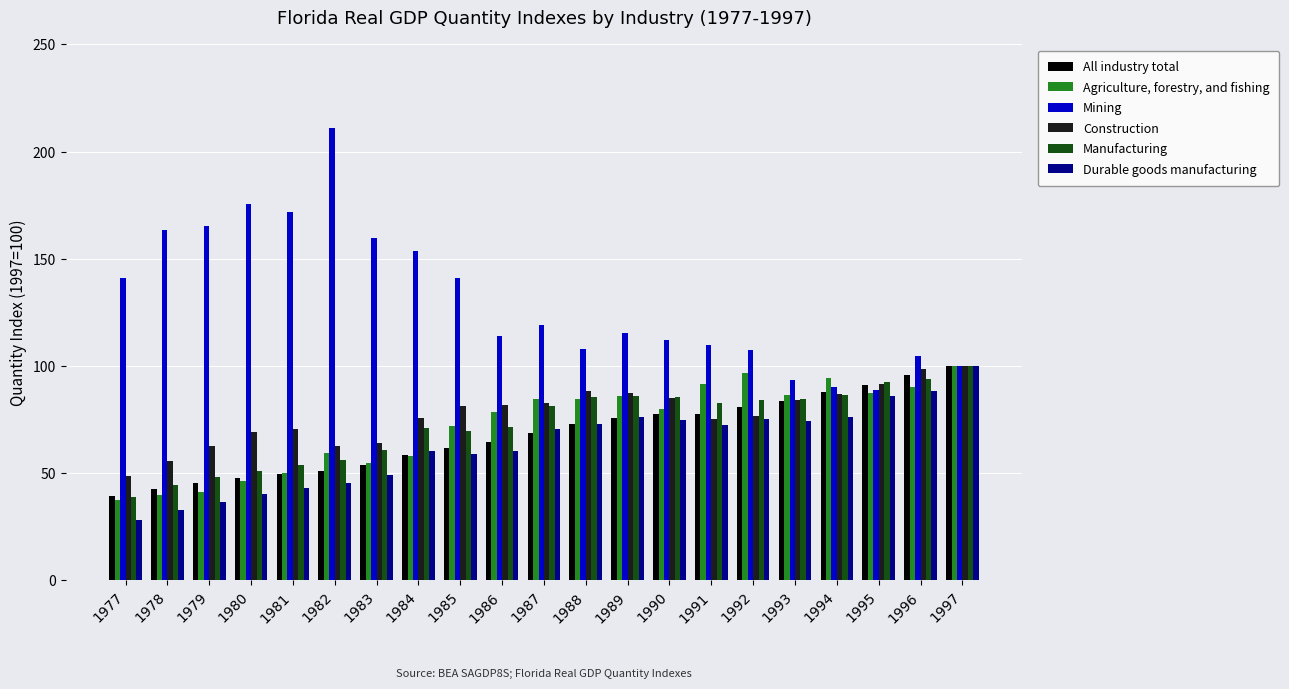

How many bars are there in total?

126